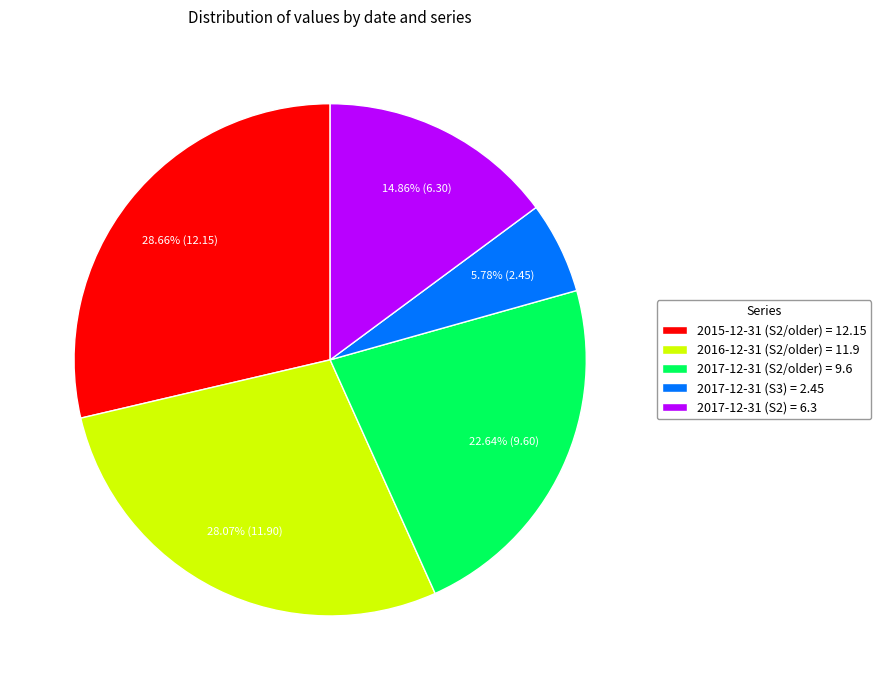

Does 2017-12-31 (S2) account for over 50% of the chart?

No